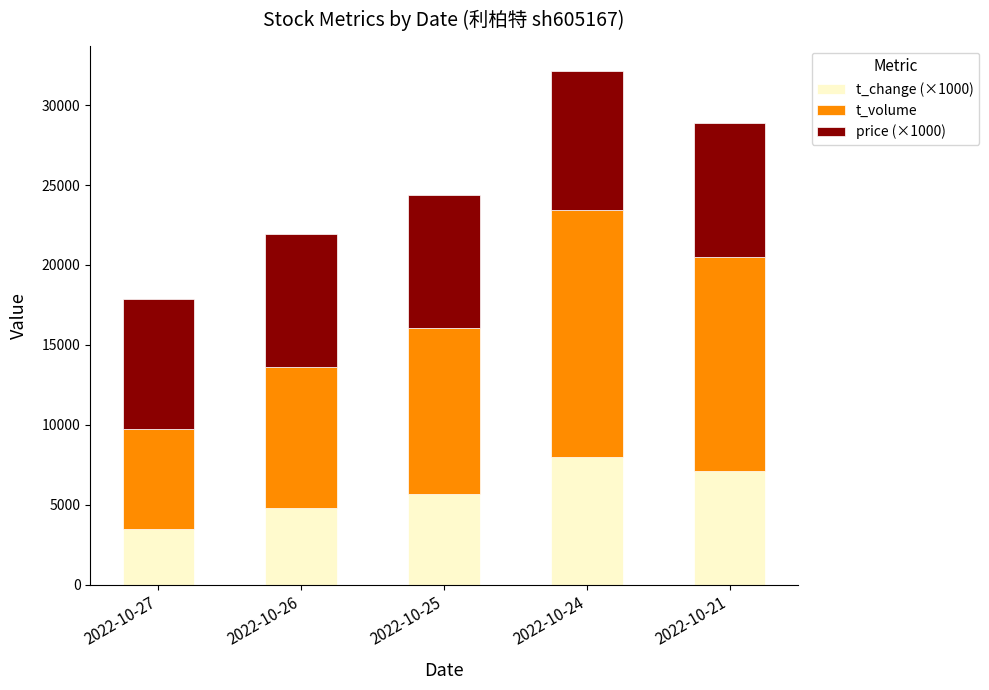

What is the average value of the t_change (×1000) series?

5802